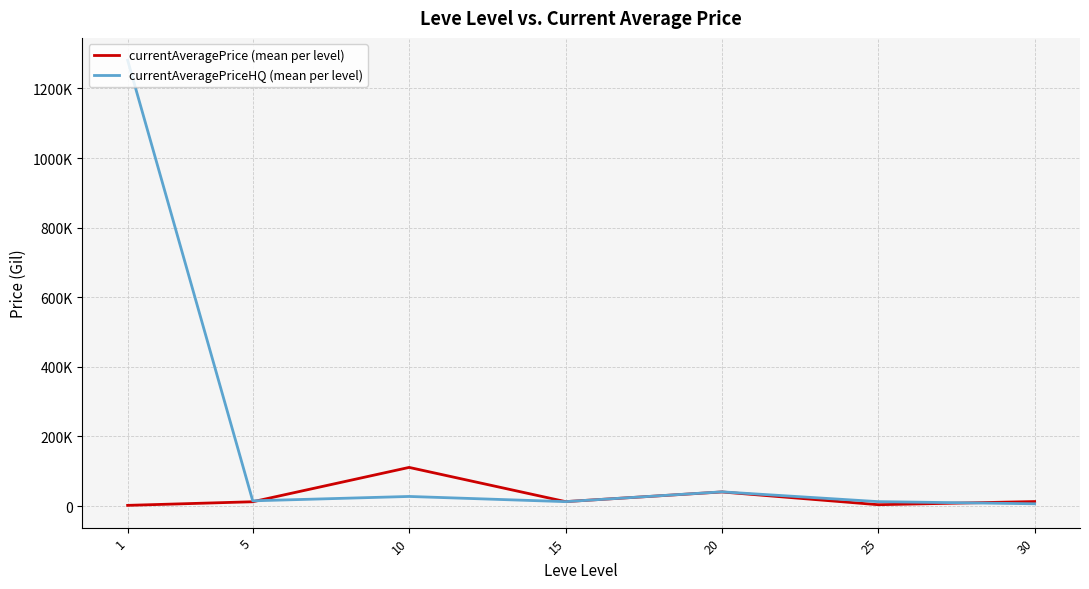

How many intersections are there between currentAveragePrice (mean per level) and currentAveragePriceHQ (mean per level)?

3